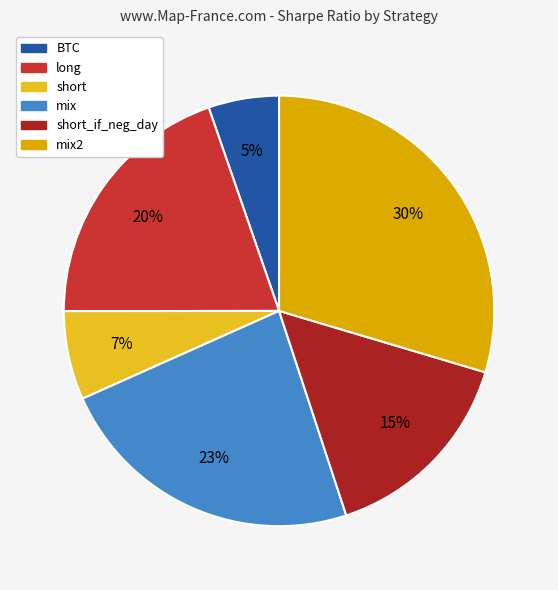

To the nearest percent, what is the average slice percentage?

17%